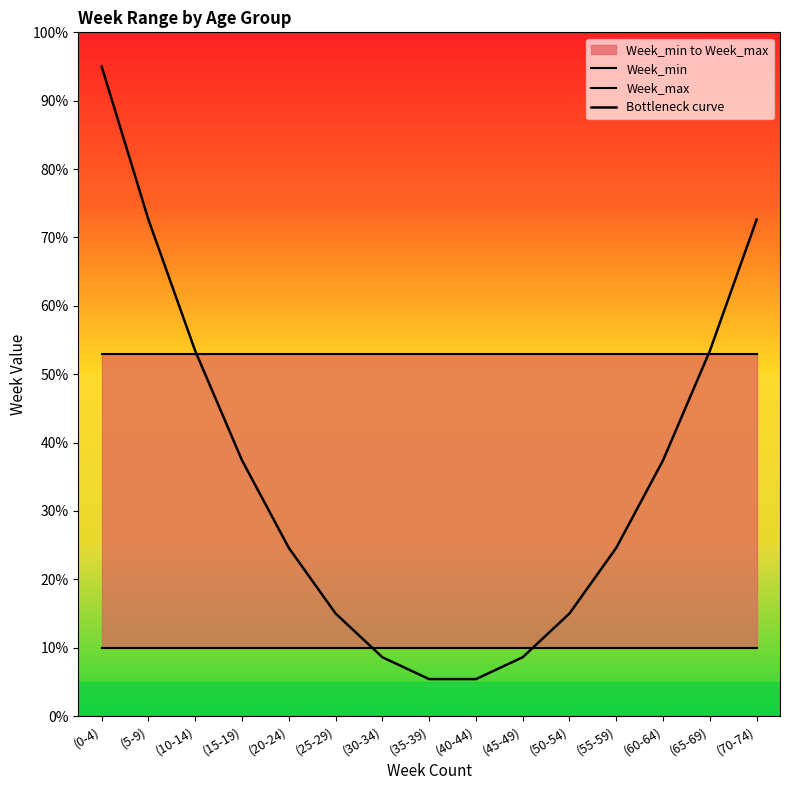

Is the value of Week_max at (50-54) greater than the value of Bottleneck curve at (70-74)?

No